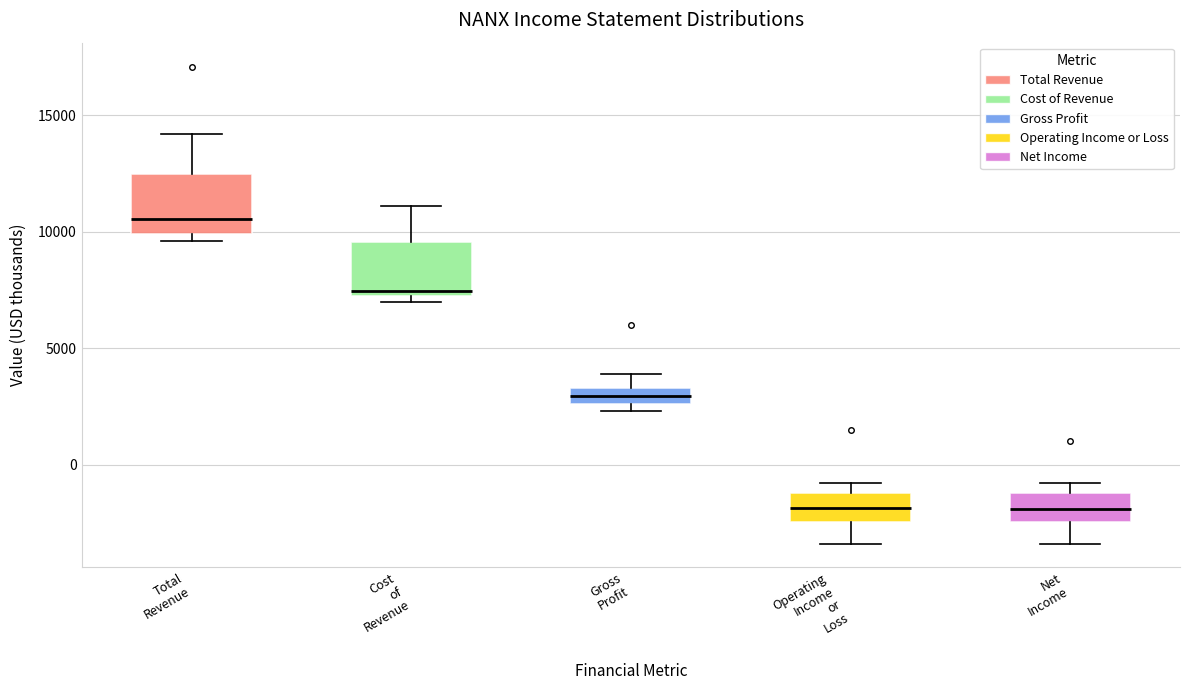

Where is the upper edge of the box for Gross Profit on the y-axis? The values are not printed on the chart, so give them approximately, as read against the axis.

3500